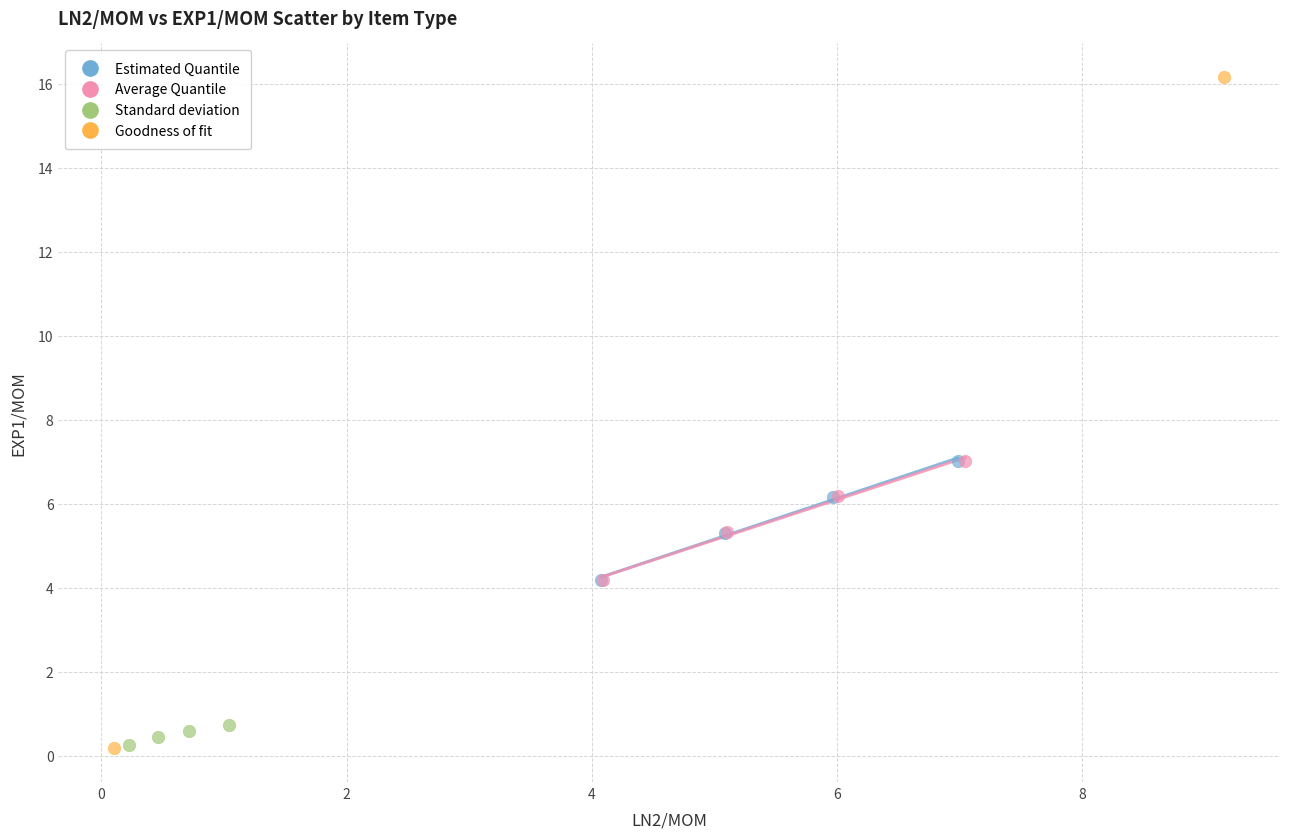

Which series reaches the maximum Y coordinate?

Goodness of fit